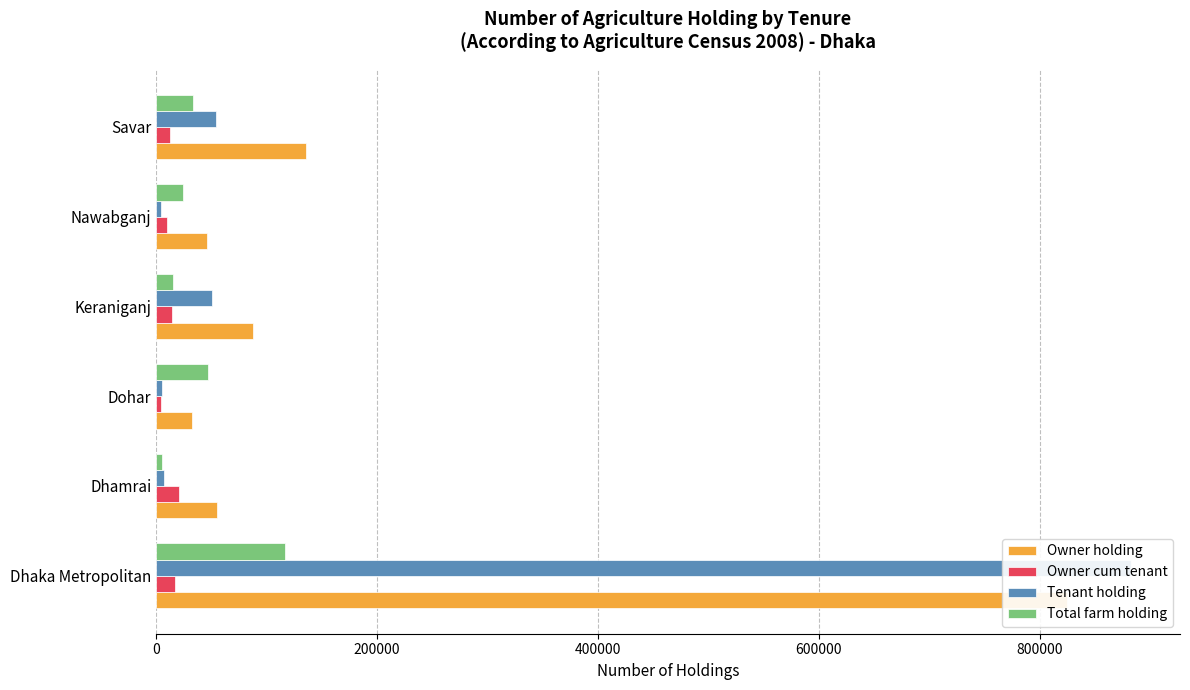

At how many categories does at least one series exceed 195850?

1